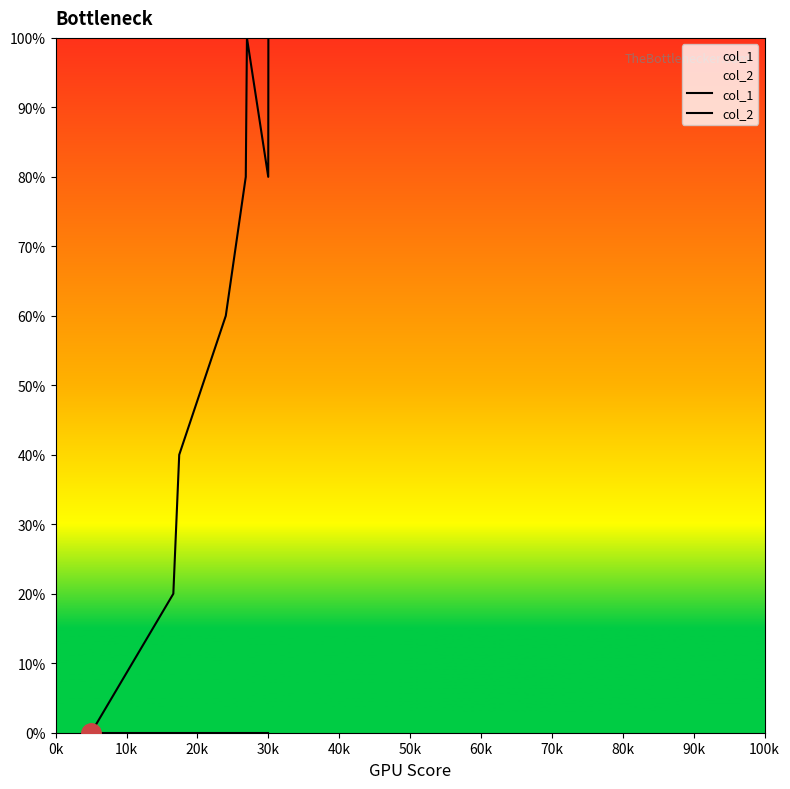

What is the average value of the col_1 series?

0.6